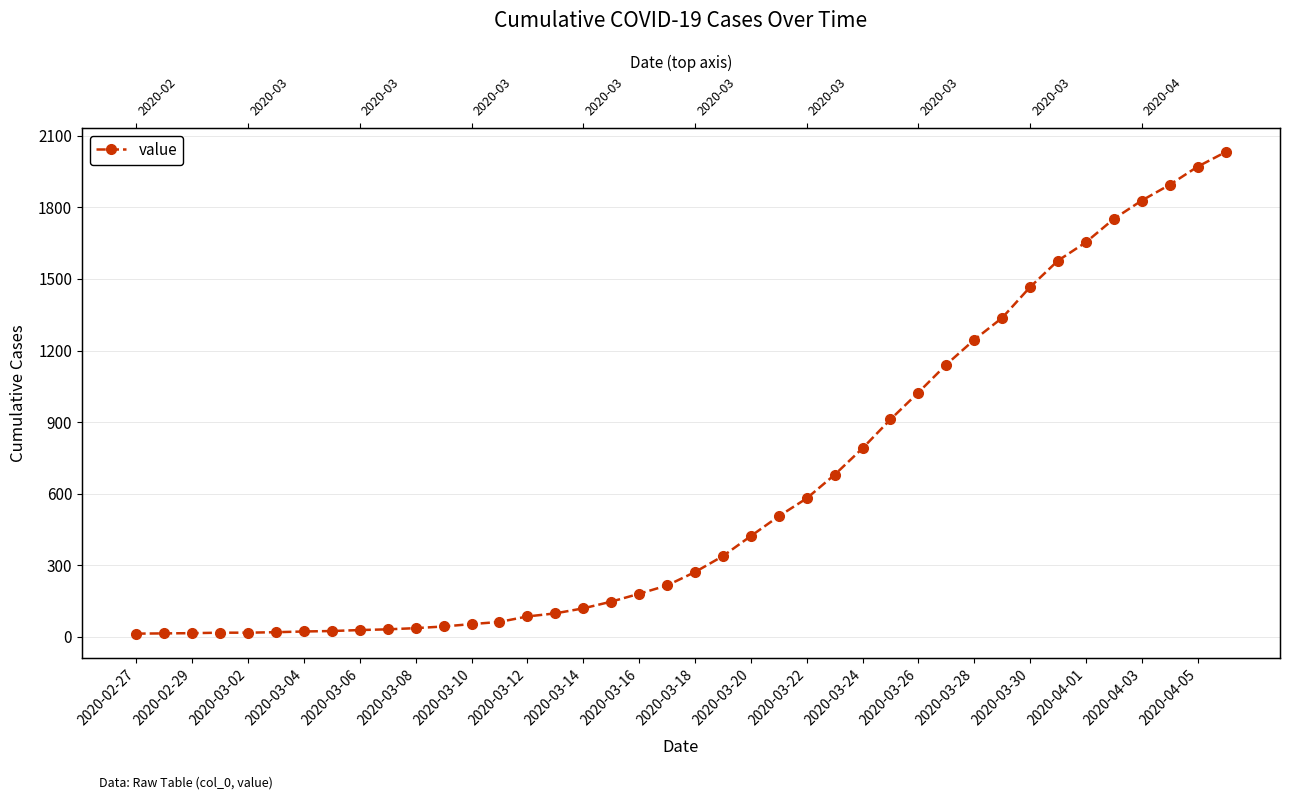

What is the approximate value at 2020-03-18?

271